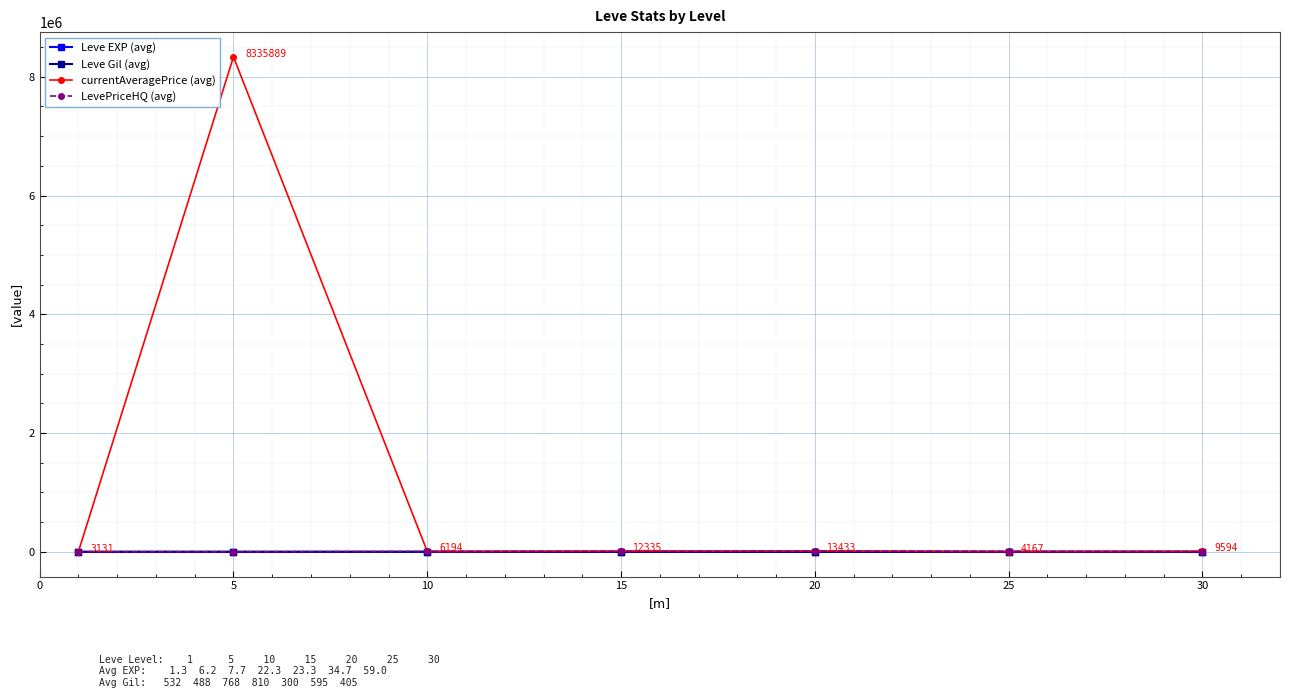

True or false: LevePriceHQ (avg) and Leve EXP (avg) cross at least once.

False